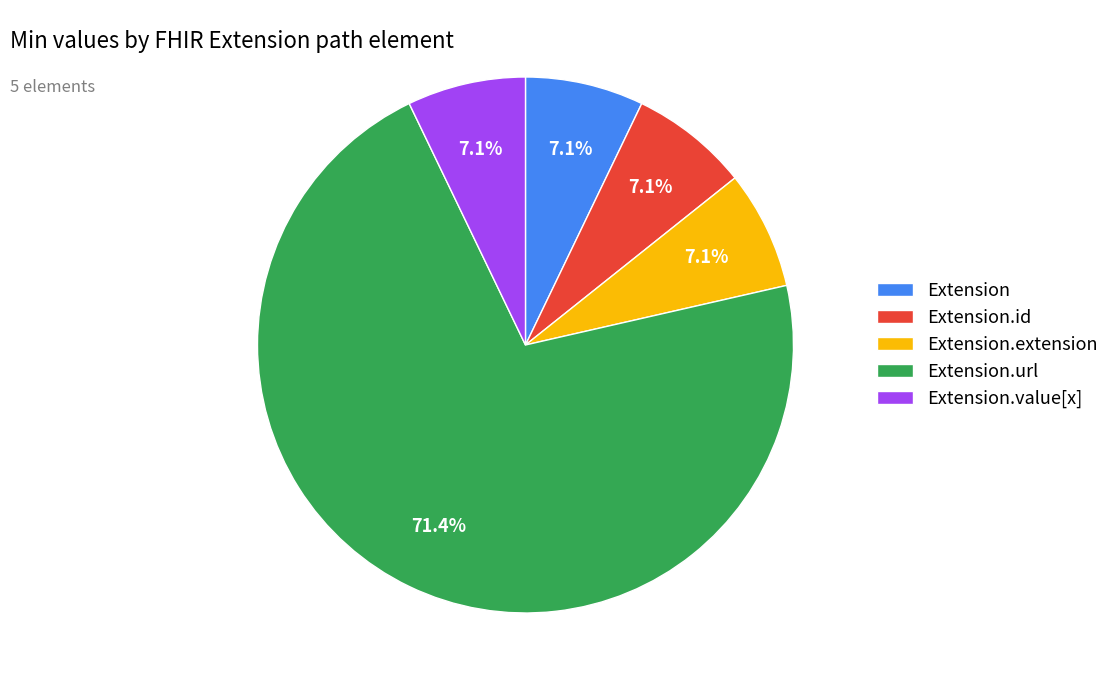

How many segments does this pie chart have?

5